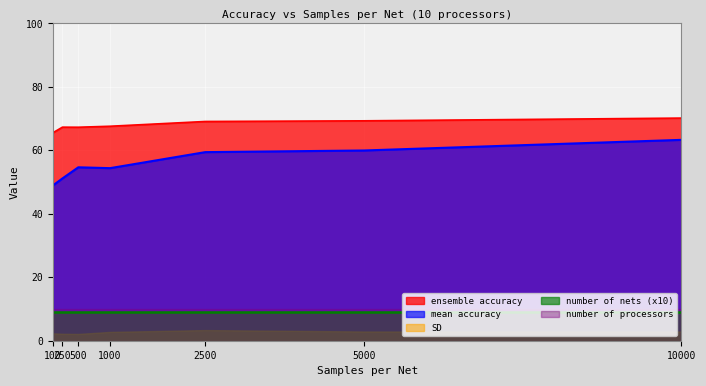

What are all the series names shown in the legend?

ensemble accuracy, mean accuracy, SD, number of nets (x10), number of processors